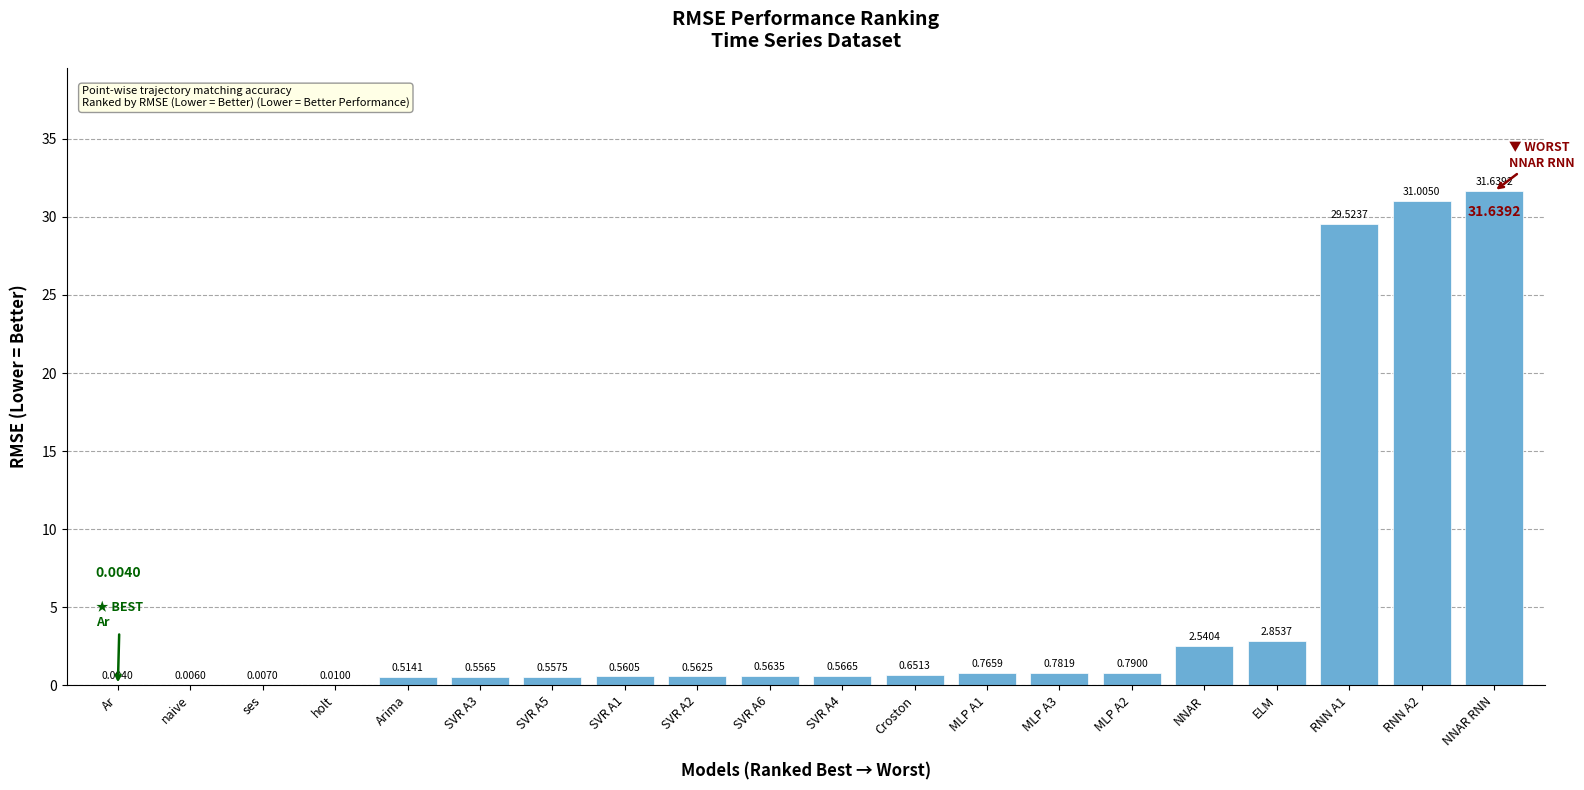

What is the sum of all values?

104.5